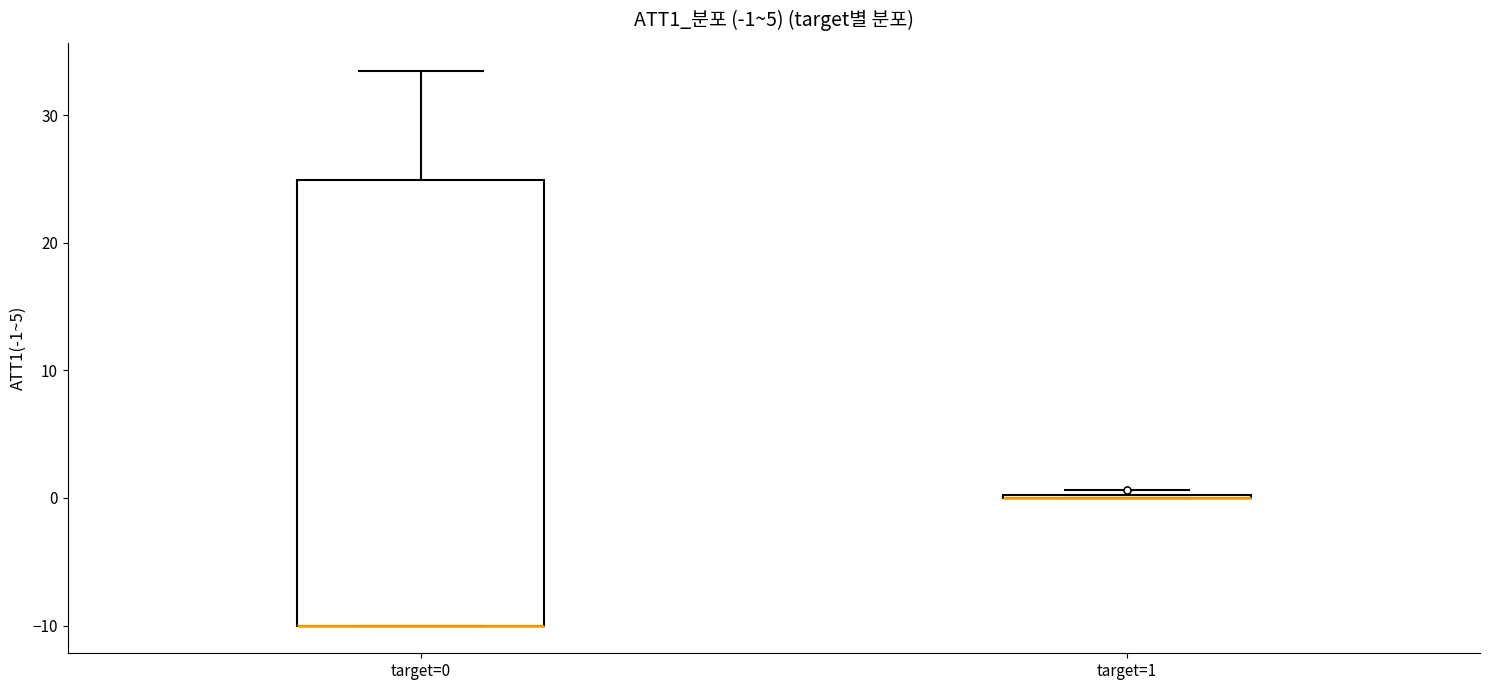

Comparing the boxes themselves (not the whiskers), which one is the tallest?

target=0